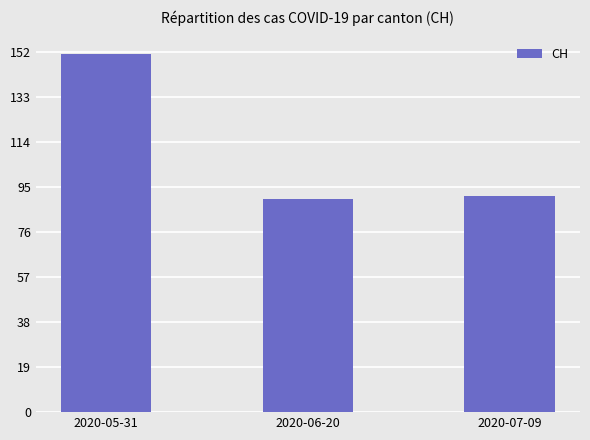

Reading left to right, what are all the values shown in this chart?

151	90	91